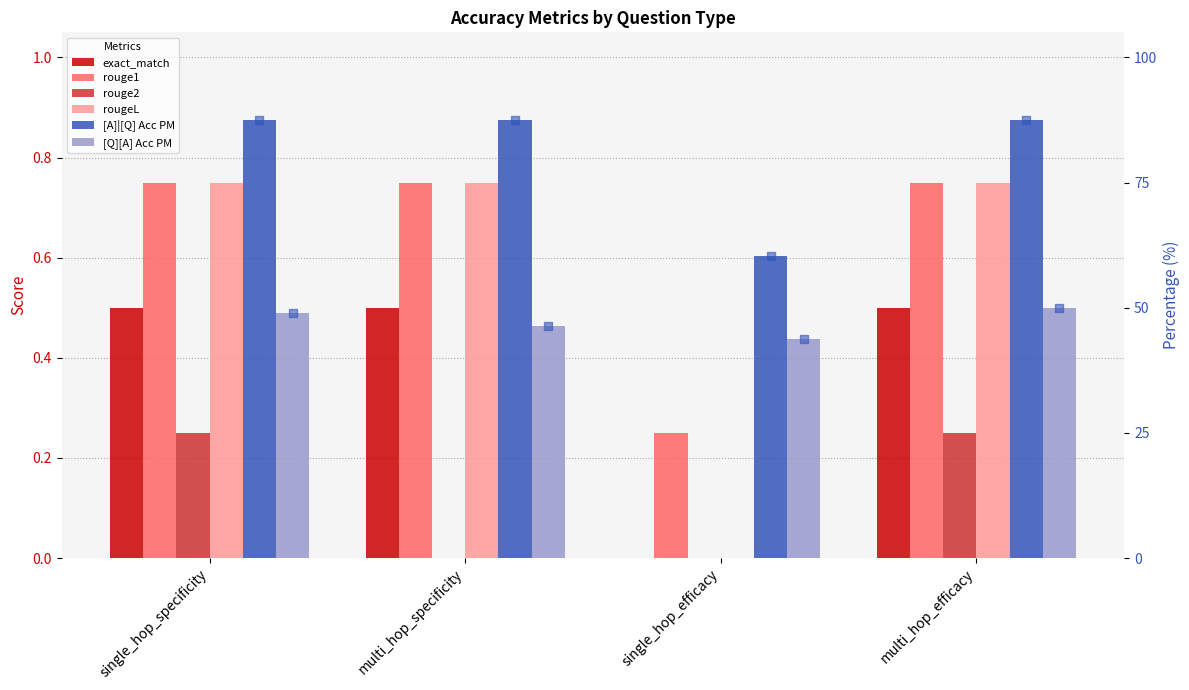

What is the total value across all series at multi_hop_specificity?

135.9